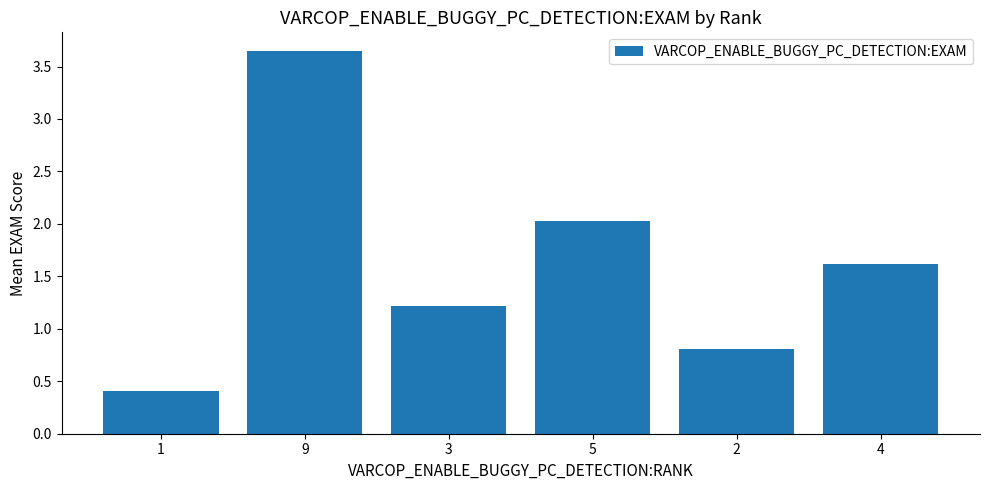

What is the difference between the maximum and second lowest values?

2.8